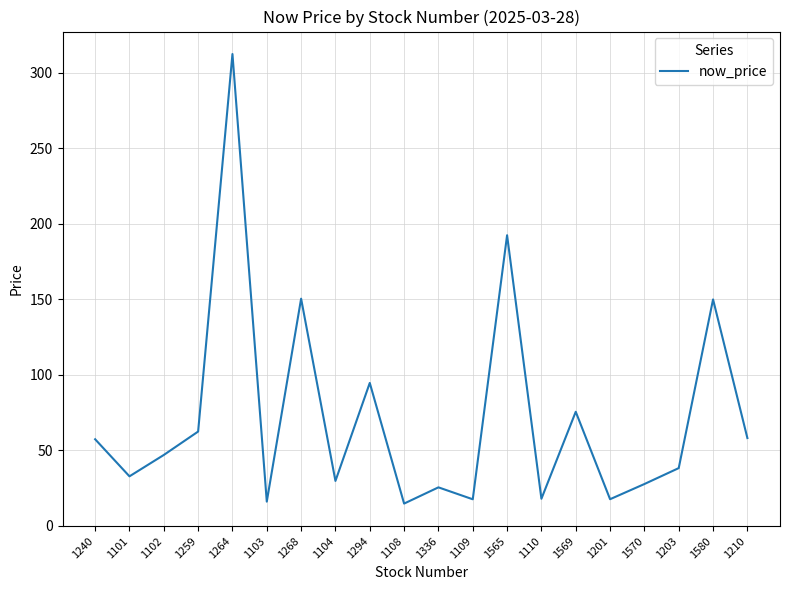

What is the maximum value shown in the chart?

312.5